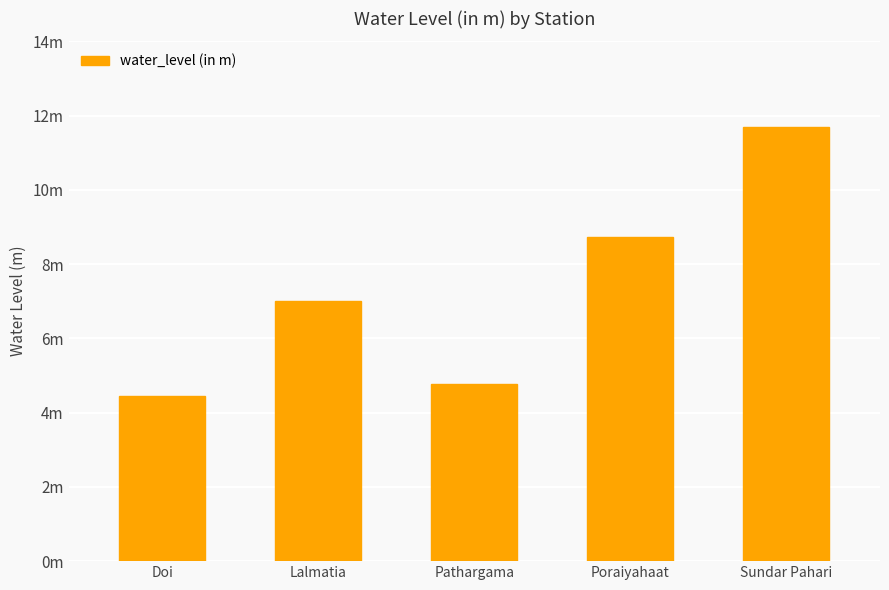

Reading left to right, extract all data points from this chart.

Doi=4.5	Lalmatia=7.0	Pathargama=4.8	Poraiyahaat=8.7	Sundar Pahari=11.7